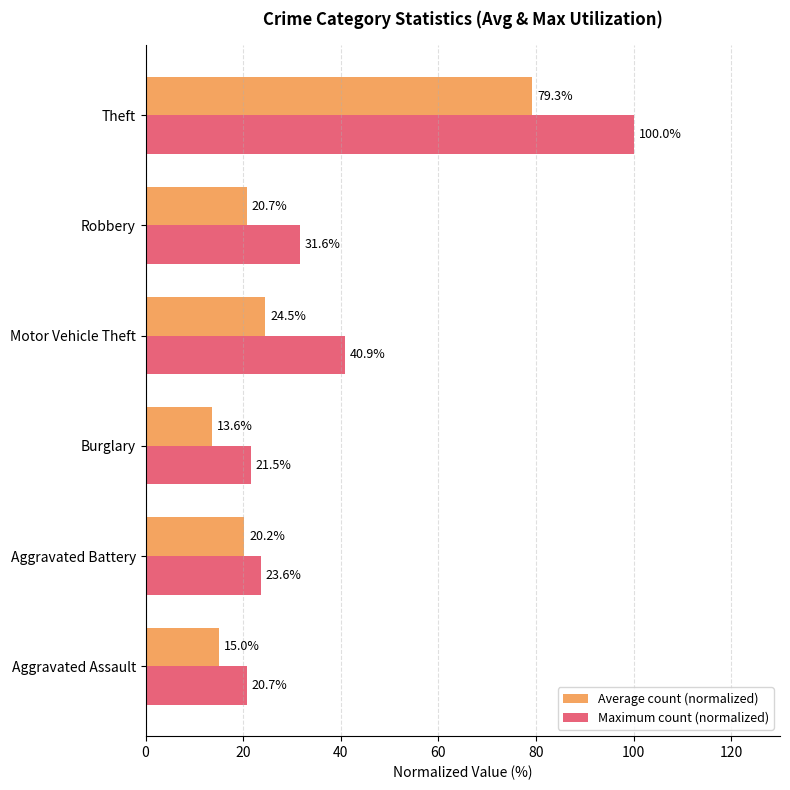

What is the spread (max minus min) of values at Aggravated Assault?

5.7